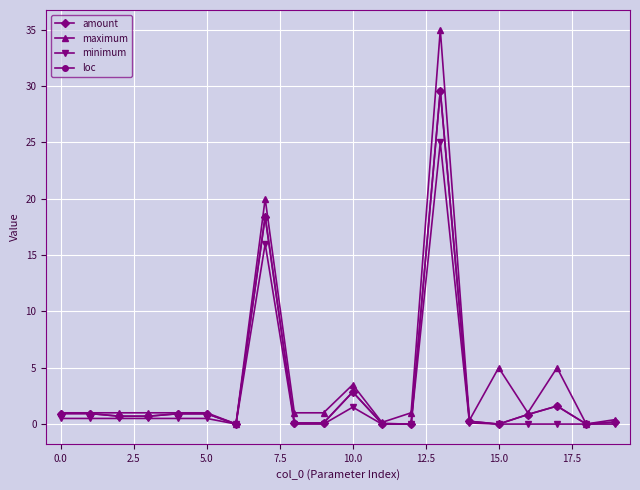

Which series has the widest spread of values?

maximum